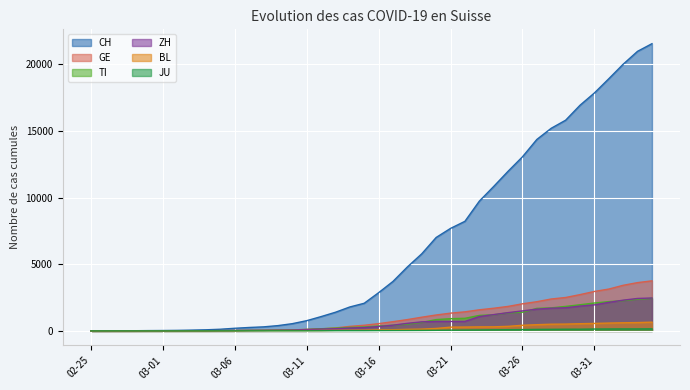

What is the total value across all series at 2020-03-23?

13917